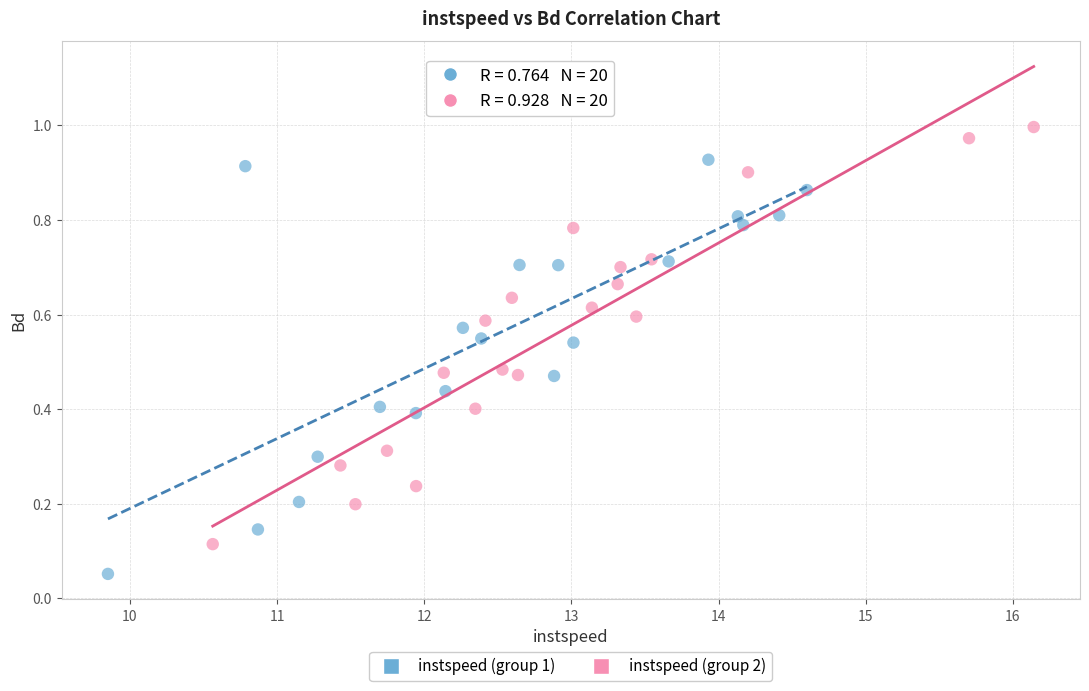

Which series reaches the maximum Y coordinate?

instspeed (group 2)